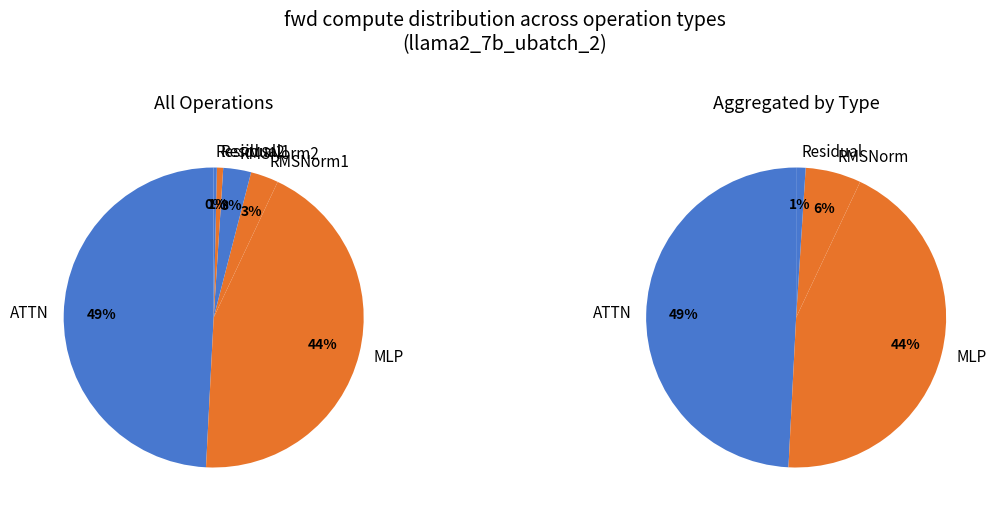

Count the number of slices in the pie.

6